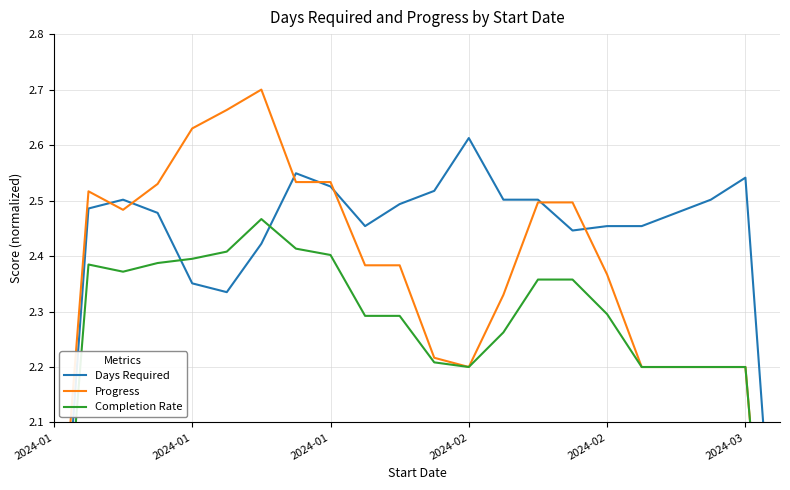

What is the difference between the highest and lowest values at 2024-03?

0.3